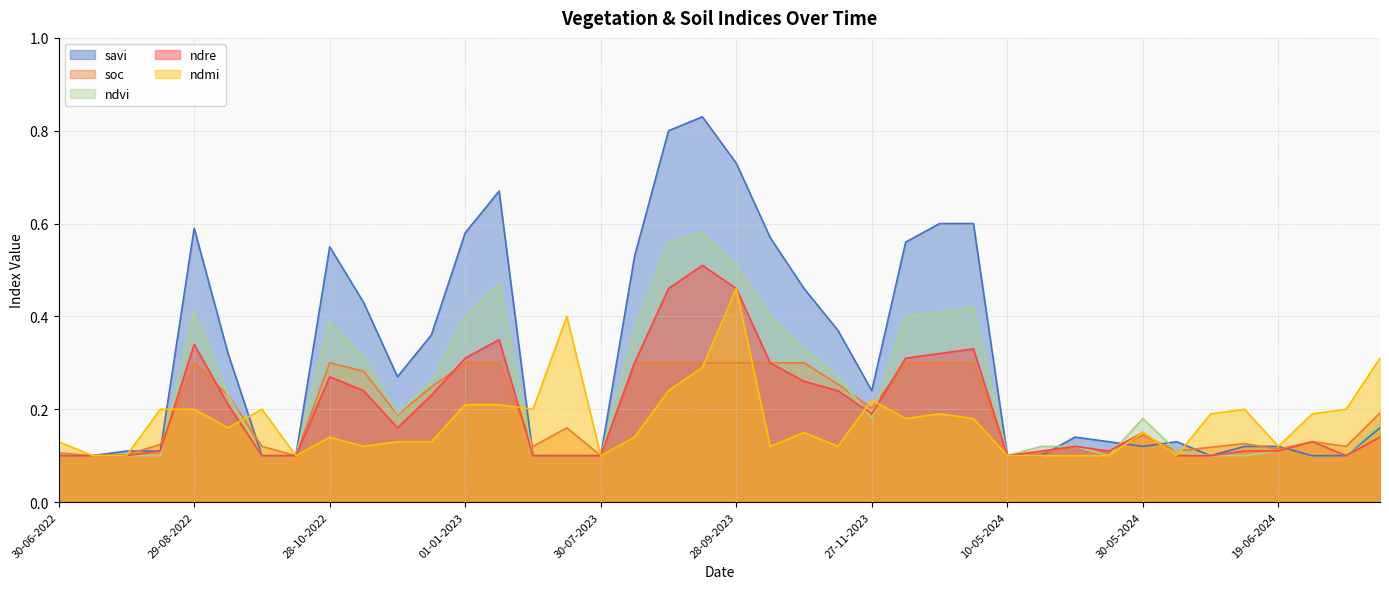

Which category has the highest value in the ndvi series?

13-09-2023